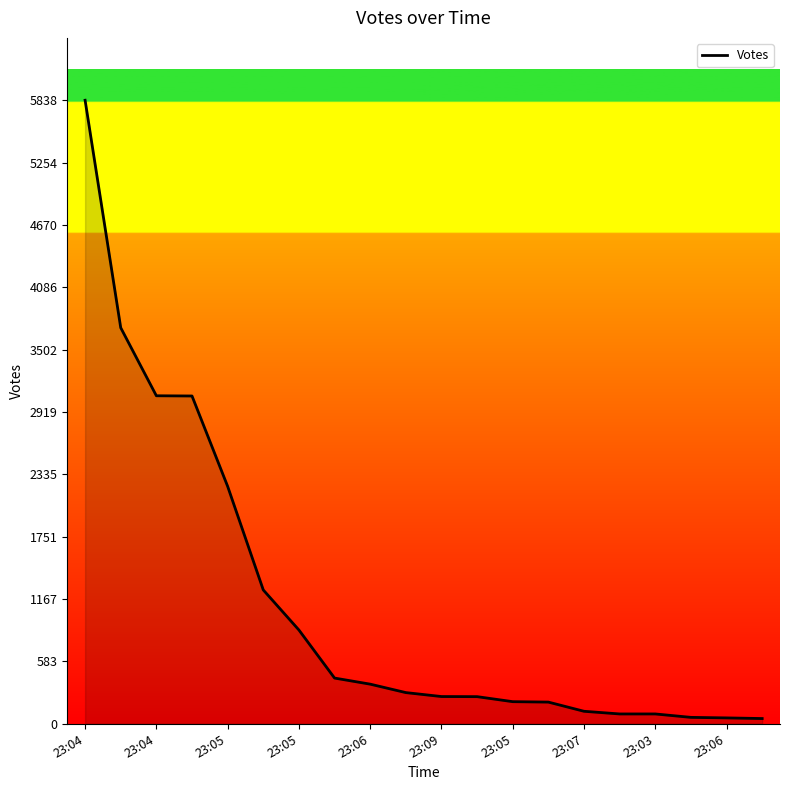

What is the maximum value shown in the chart?

5838